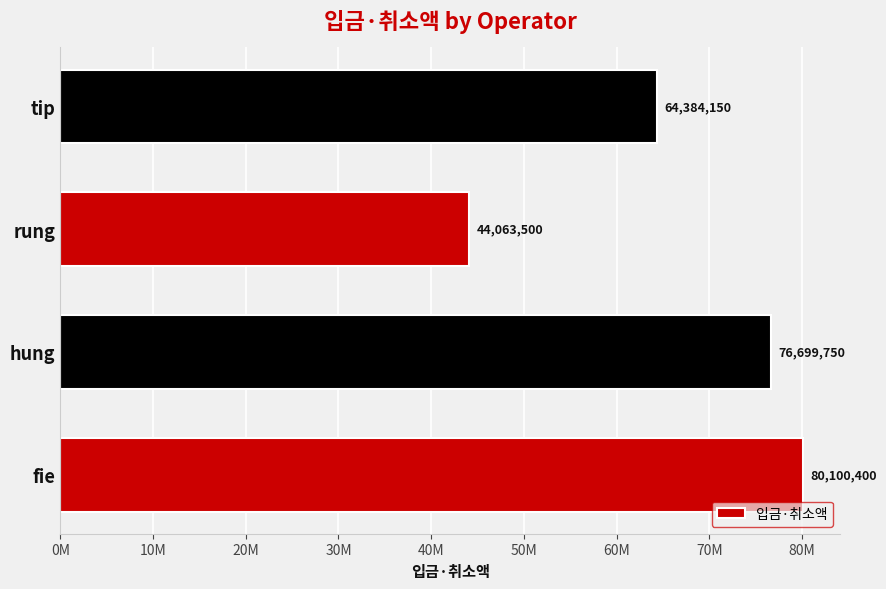

Are the bars horizontal?

Yes